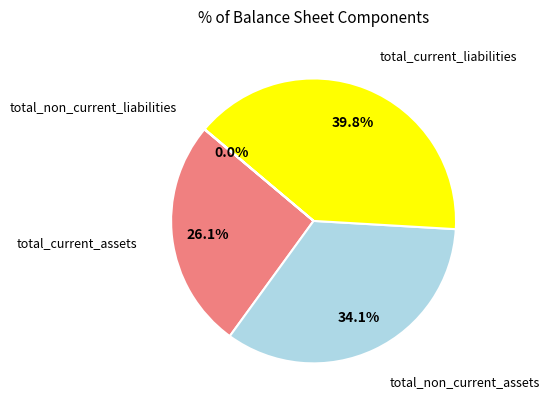

Does any single category account for the majority?

No